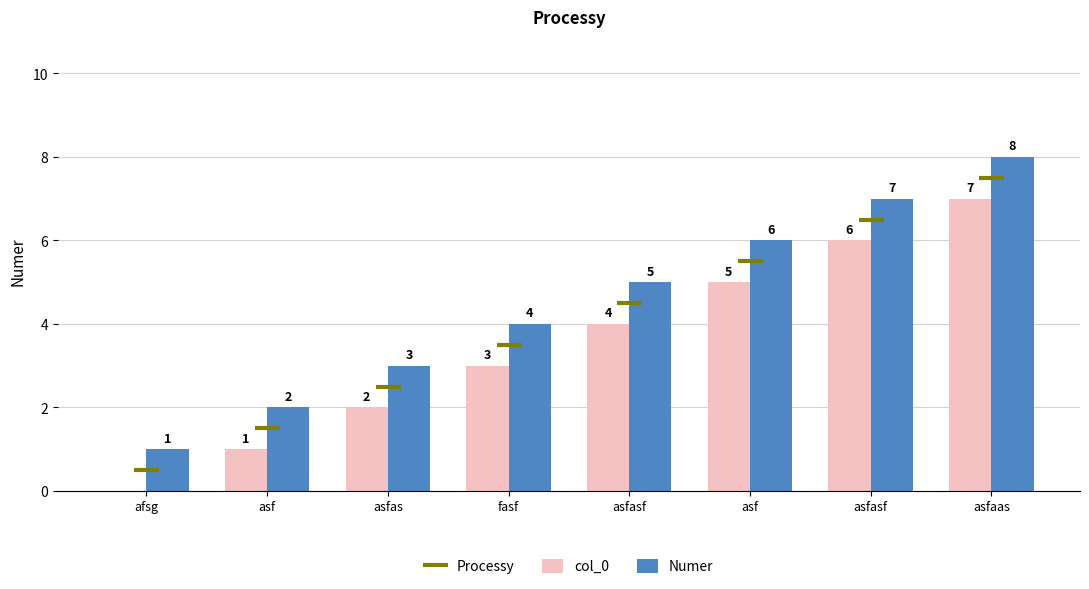

Are the bars grouped side by side (vs. stacked)?

Yes